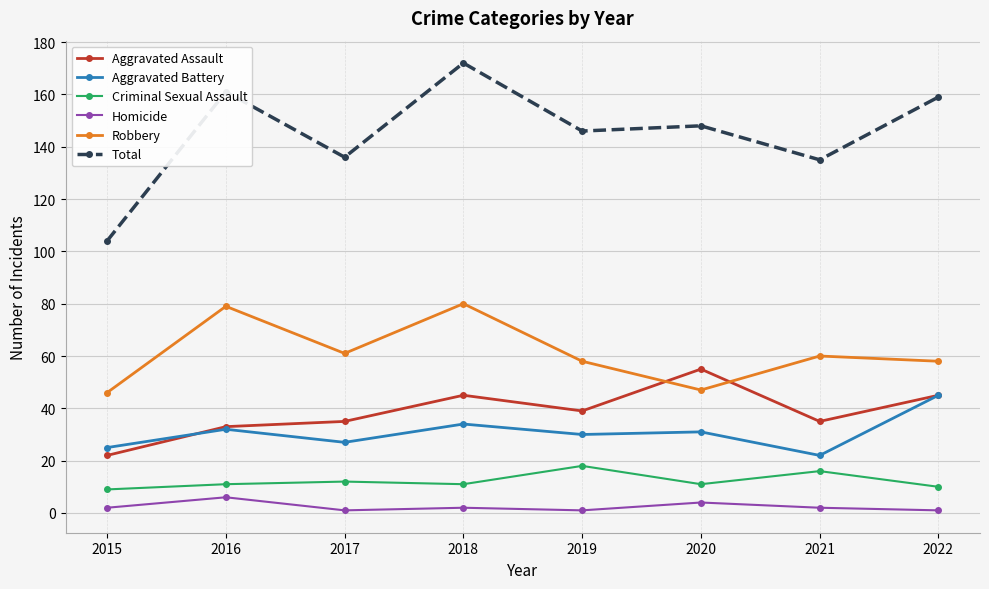

Between 2018 and 2019, which series saw the biggest shift?

Total